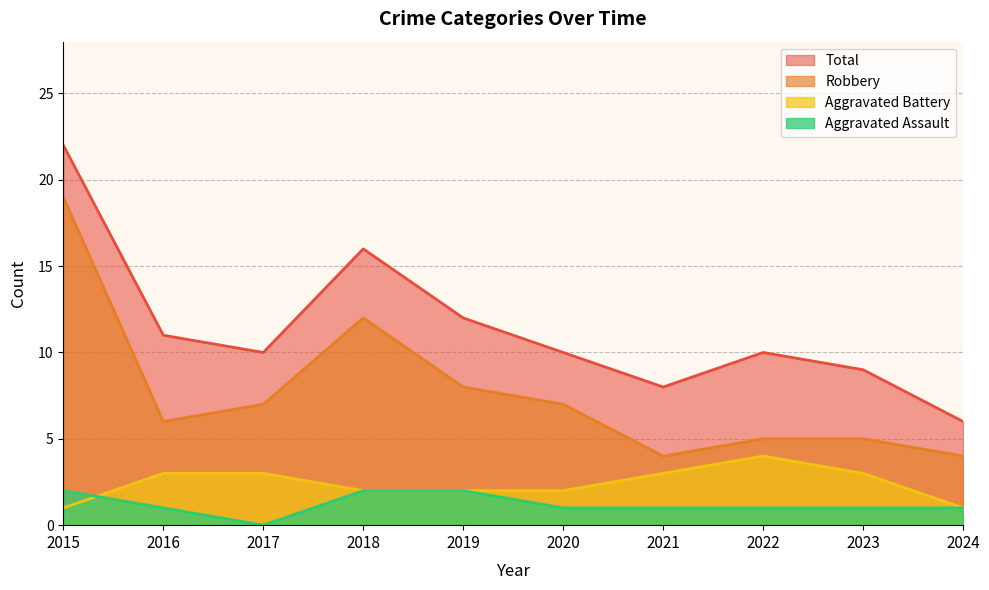

What is the difference between the second highest and second lowest values in the Robbery series?

8